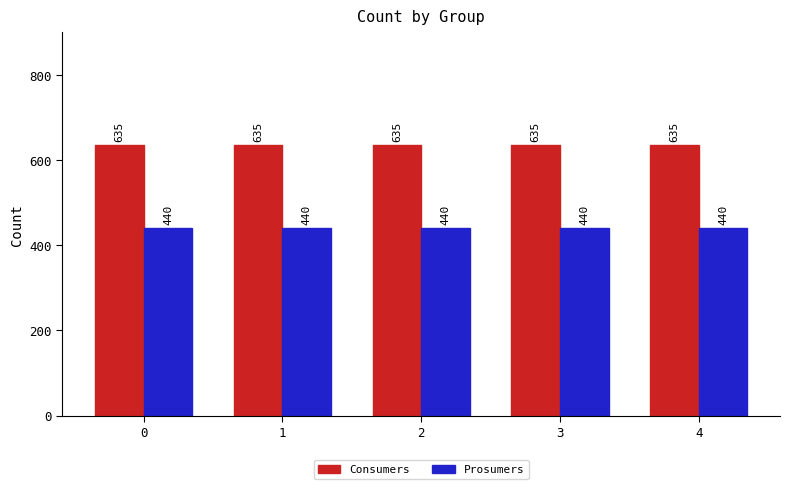

How many bars are there in total?

10